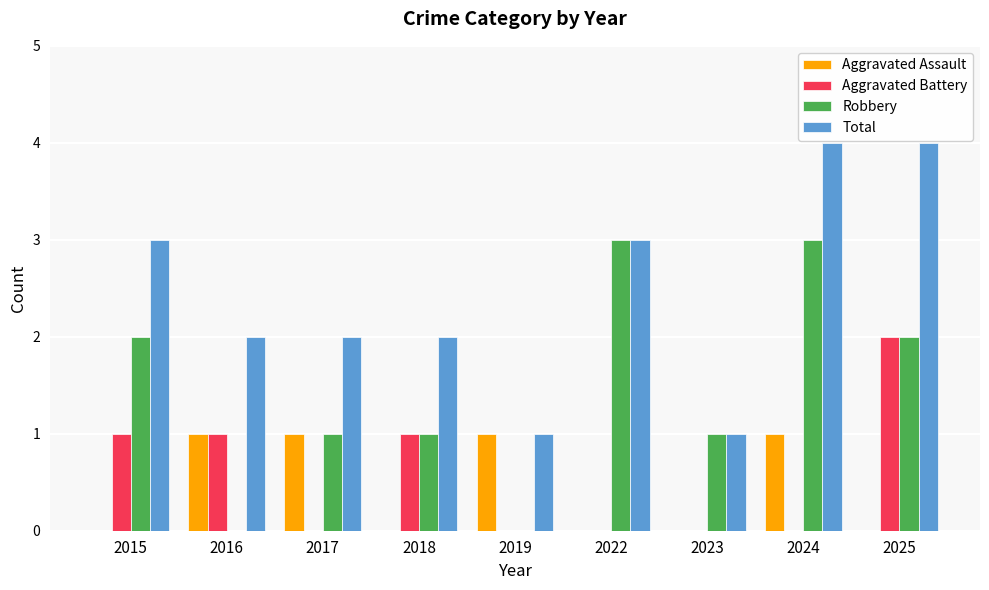

What is the total value across all series at 2017?

4